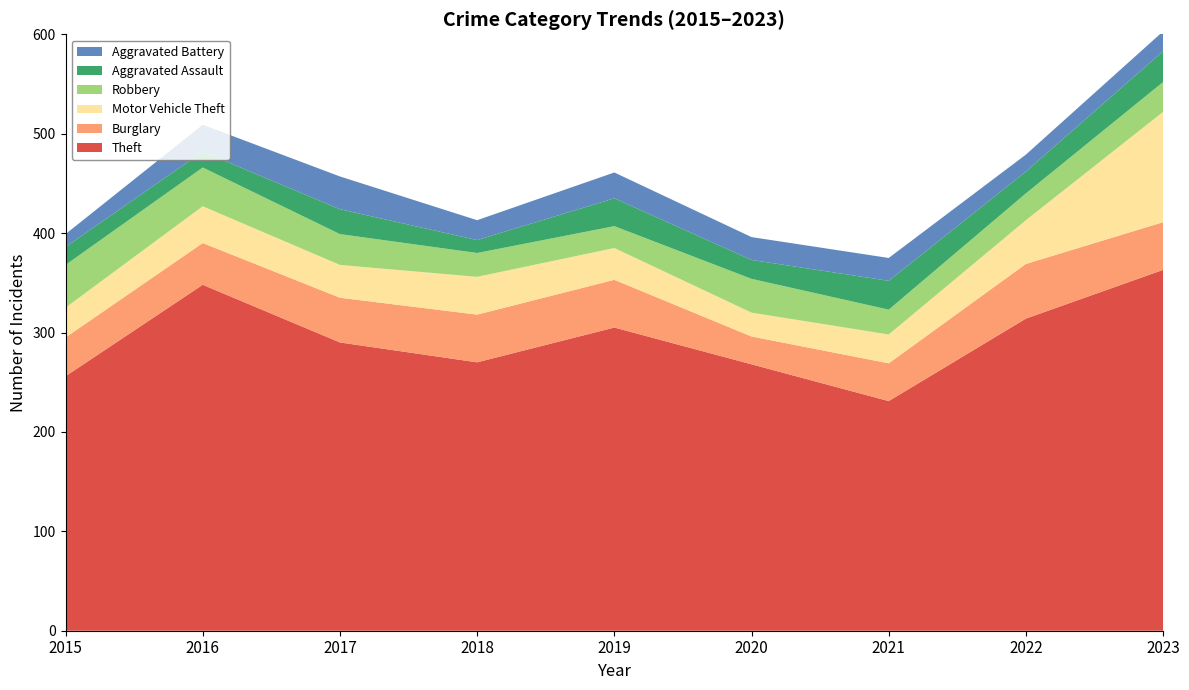

Reading left to right, what are all the values shown in this chart?

Theft: 256	348	290	270	305	268	231	314	363
Burglary: 39	42	45	48	48	28	38	55	48
Motor Vehicle Theft: 30	37	33	38	32	24	29	44	111
Robbery: 43	39	31	24	22	34	25	27	30
Aggravated Assault: 18	16	25	13	28	19	29	22	31
Aggravated Battery: 13	27	33	20	26	23	23	17	20